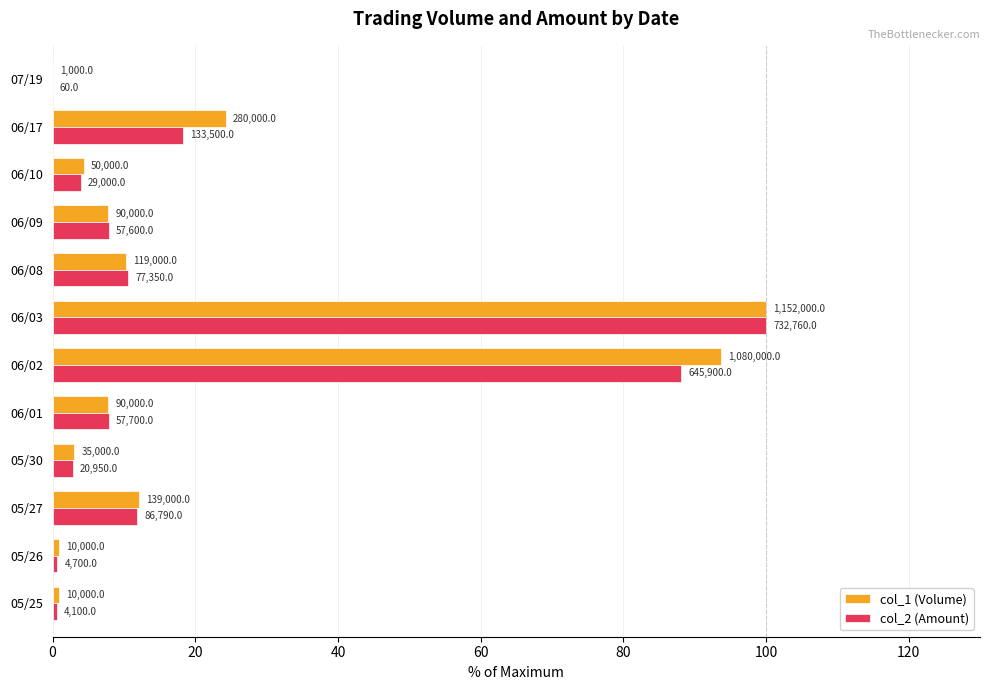

What are all the series names shown in the legend?

col_1 (Volume), col_2 (Amount)